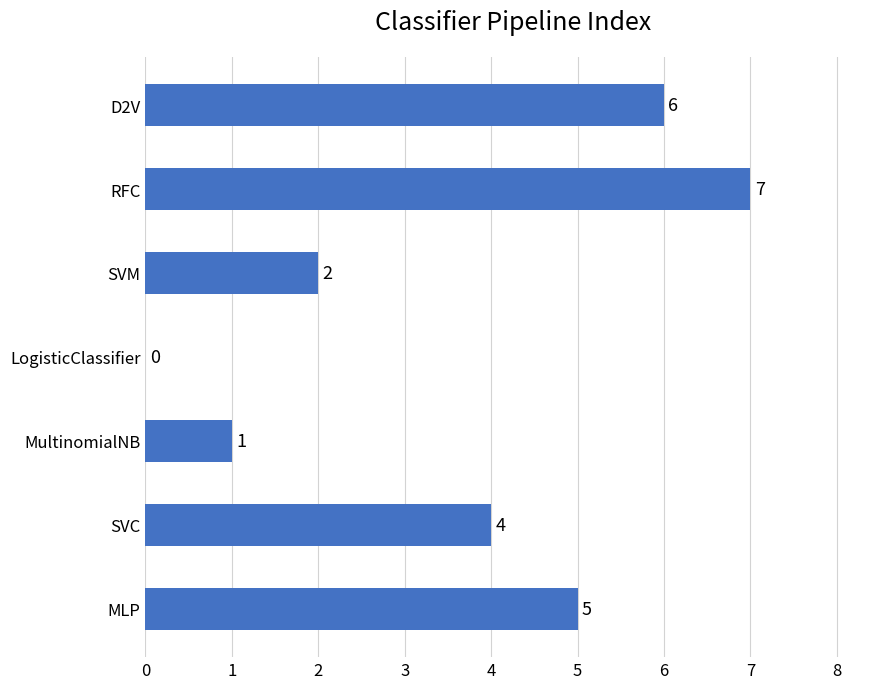

What is the sum of all values?

25